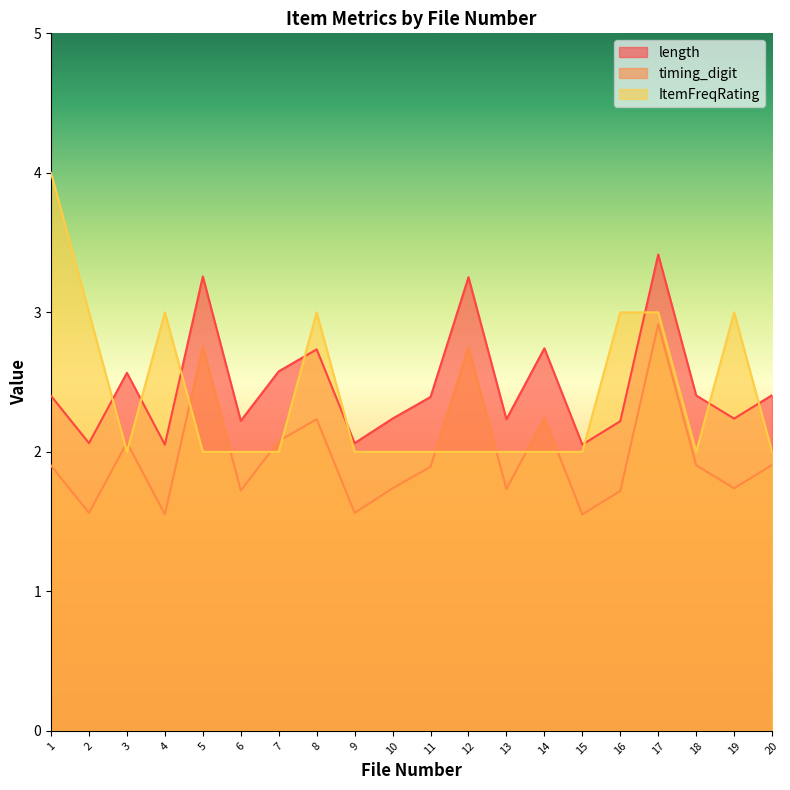

Which category has the lowest value across all series?

4